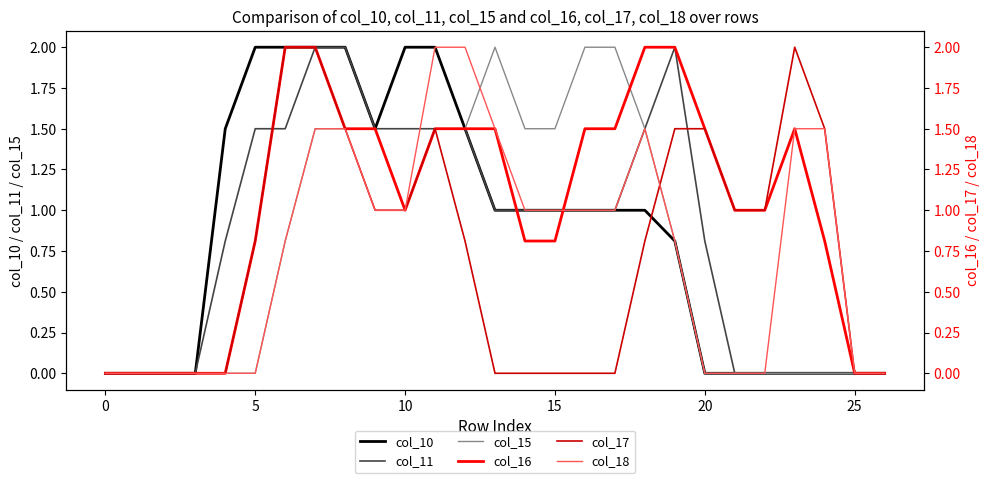

What is the maximum value for col_15?

2.0